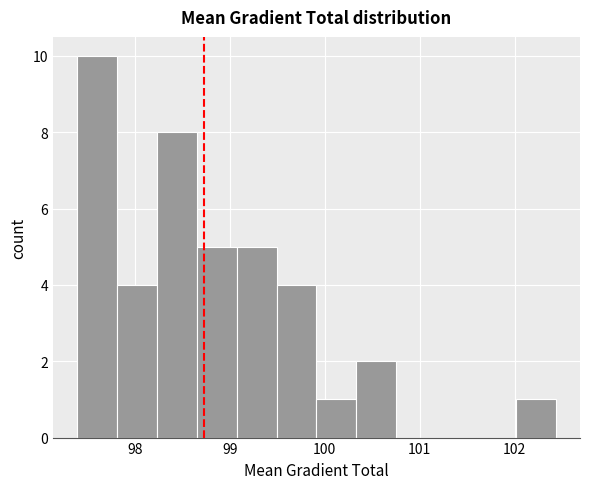

Reading left to right, list every bar in this chart as the range it spans on the x-axis followed by its height. Neither the bar edges nor the heights are printed on the chart, so give them approximately, as read against the axes.

97.4 to 97.8: 10
97.8 to 98.2: 4
98.2 to 98.7: 8
98.7 to 99.1: 5
99.1 to 99.5: 5
99.5 to 99.9: 4
99.9 to 100.3: 1
100.3 to 100.8: 2
100.8 to 101.2: 0
101.2 to 101.6: 0
101.6 to 102.0: 0
102.0 to 102.4: 1